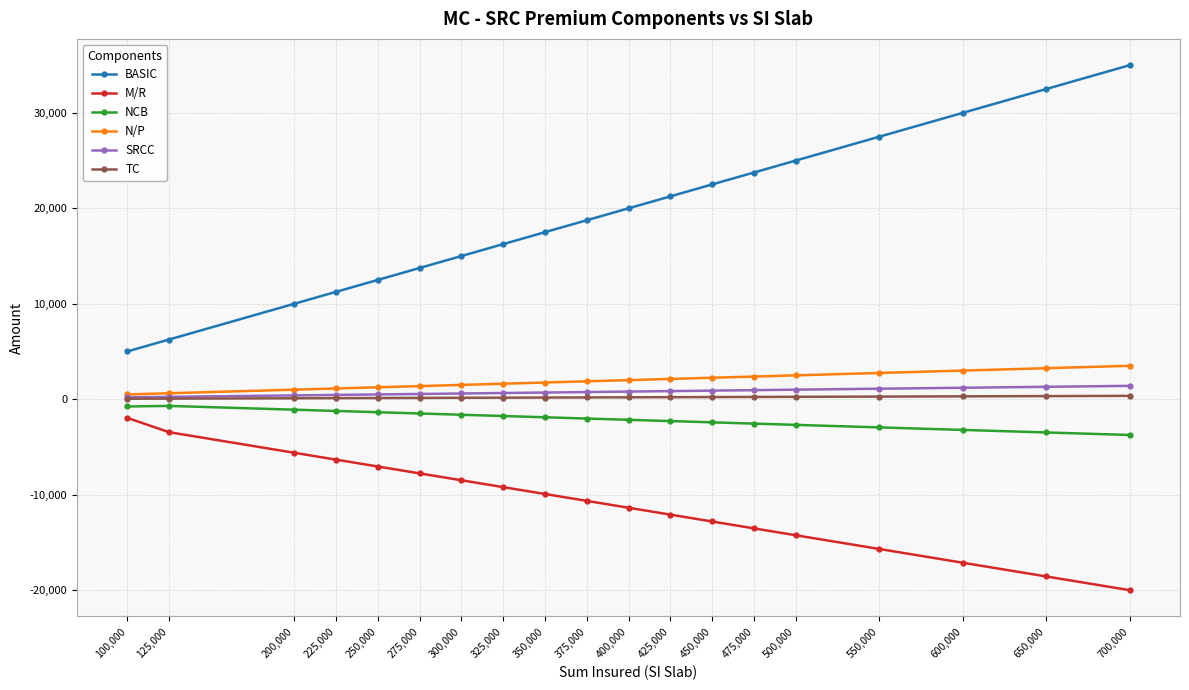

True or false: BASIC has more than 0 points higher than both neighbors.

False